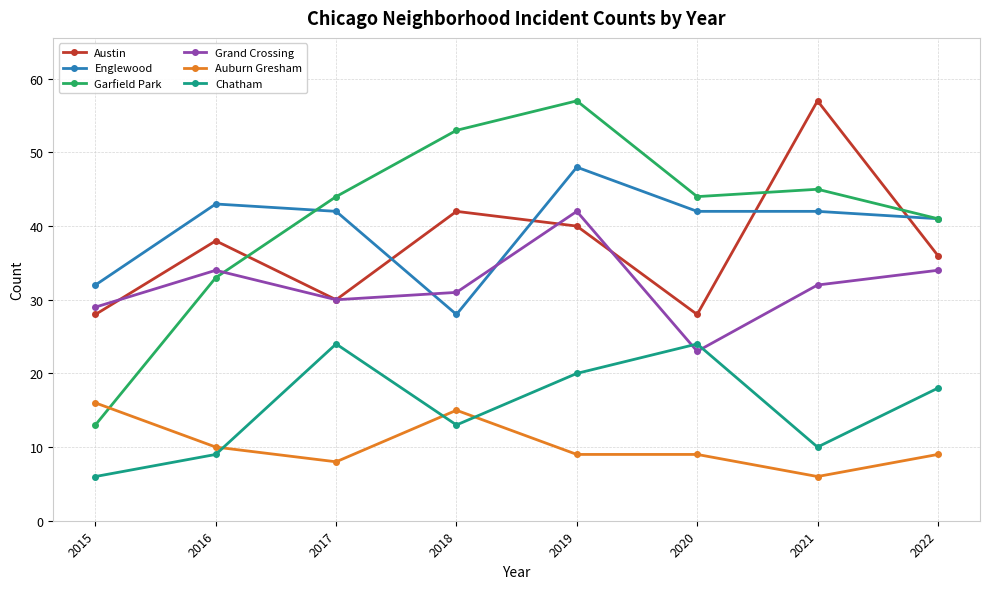

True or false: Auburn Gresham and Austin intersect in this chart.

False